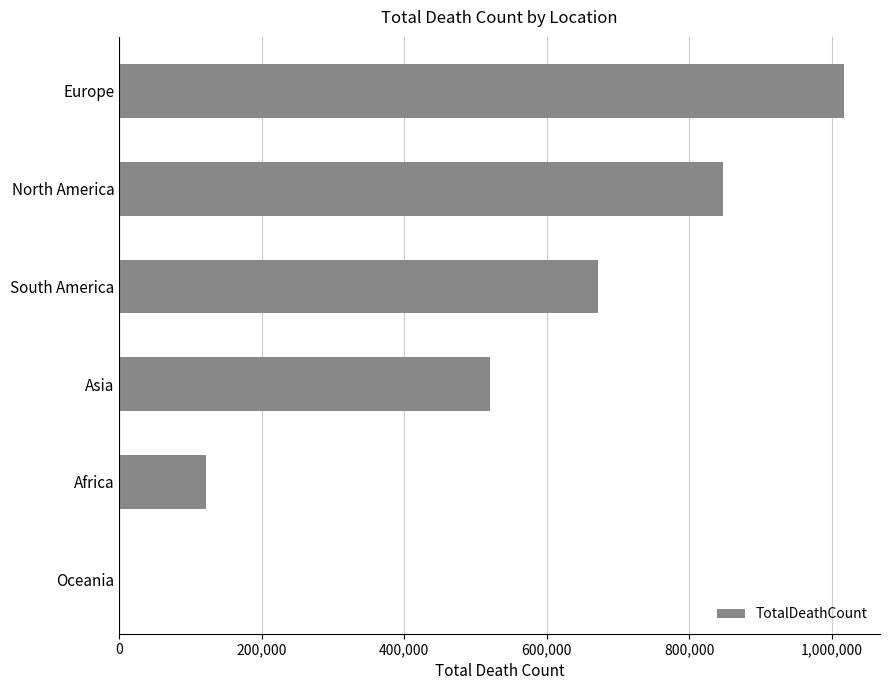

What is the sum of all values?

3180206